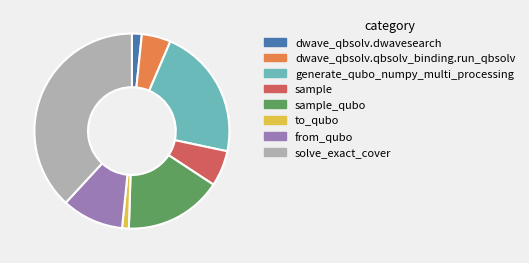

How many slices are in this pie chart?

8